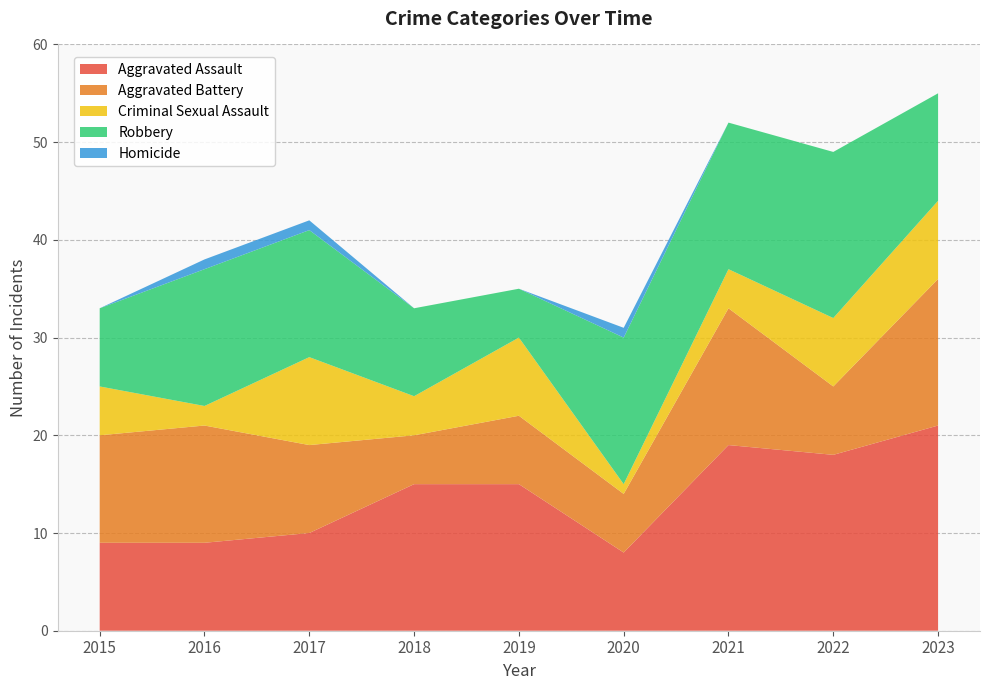

Reading left to right, extract all data points from this chart.

Aggravated Assault: 9	9	10	15	15	8	19	18	21
Aggravated Battery: 11	12	9	5	7	6	14	7	15
Criminal Sexual Assault: 5	2	9	4	8	1	4	7	8
Robbery: 8	14	13	9	5	15	15	17	11
Homicide: 0	1	1	0	0	1	0	0	0